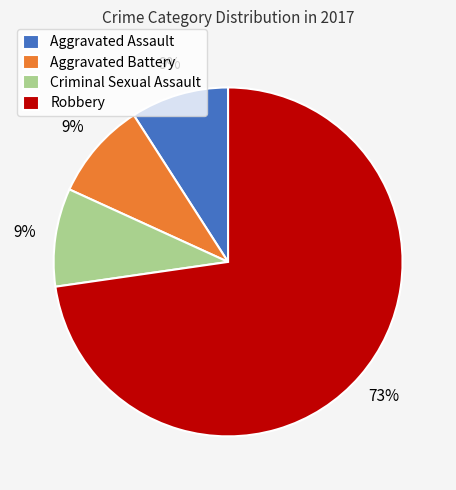

What is the largest slice in the pie chart?

Robbery